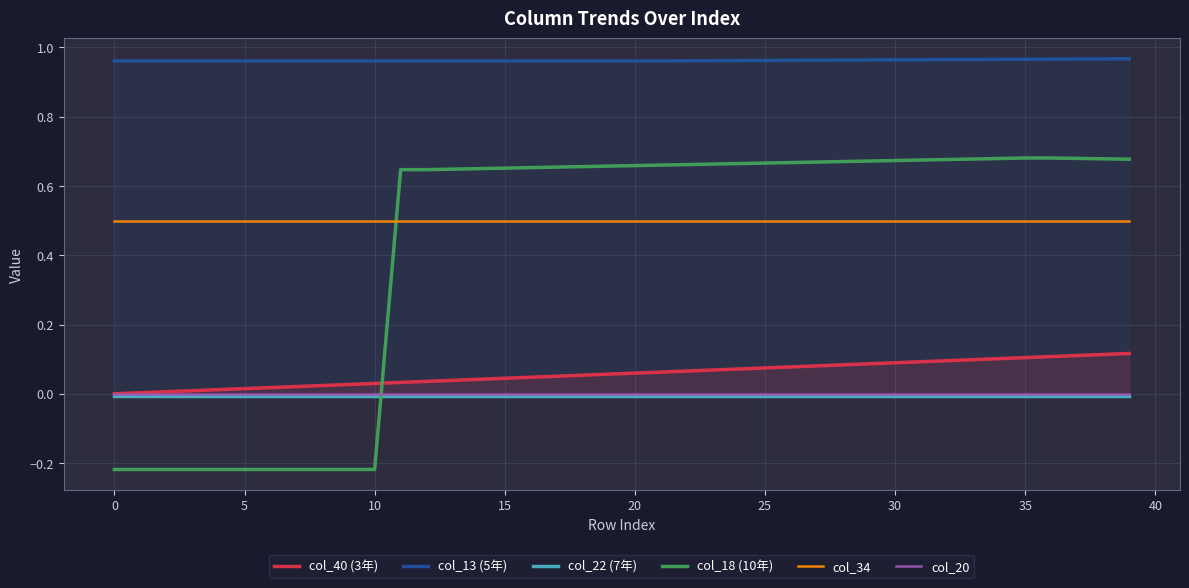

Which series has the largest range (max minus min)?

col_18 (10年)